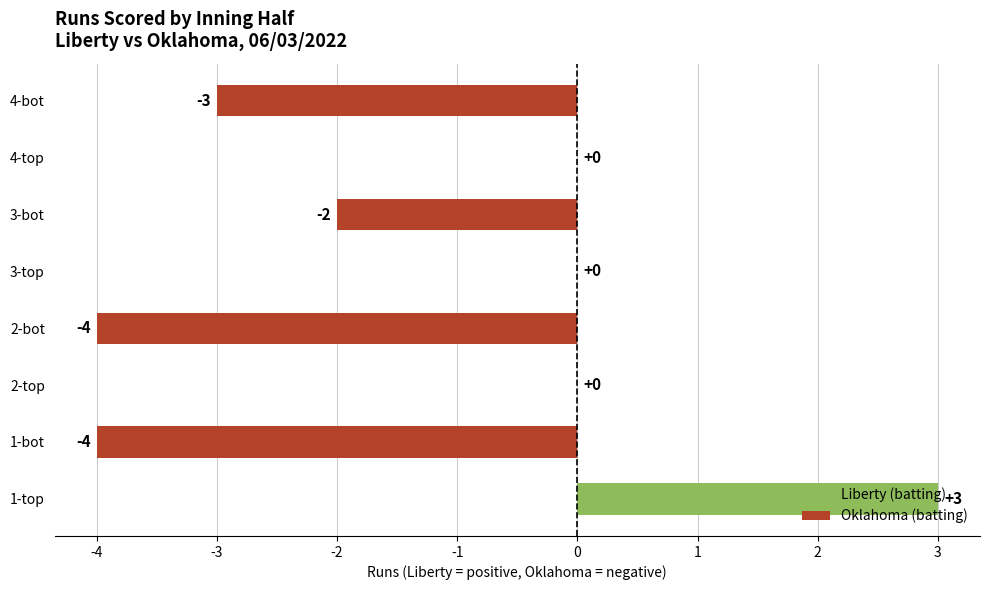

What is the greatest value displayed?

3